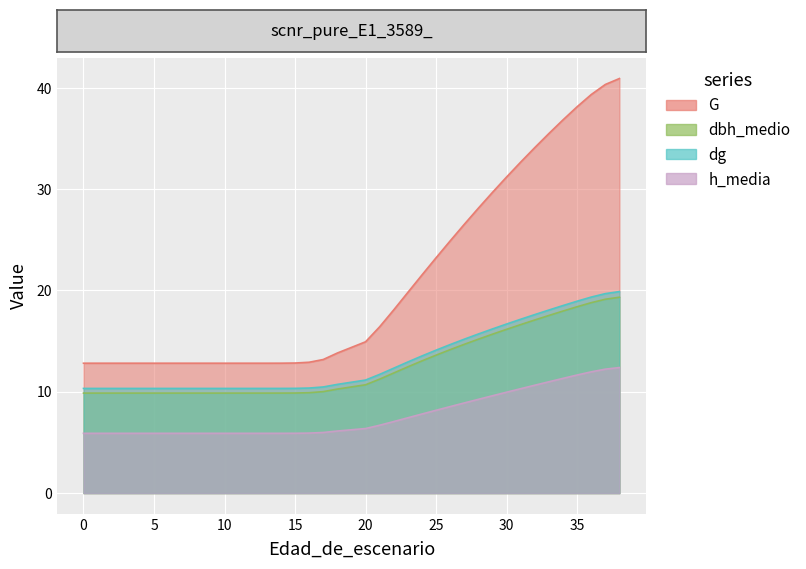

What is the difference between the highest and lowest values at 7?

6.9